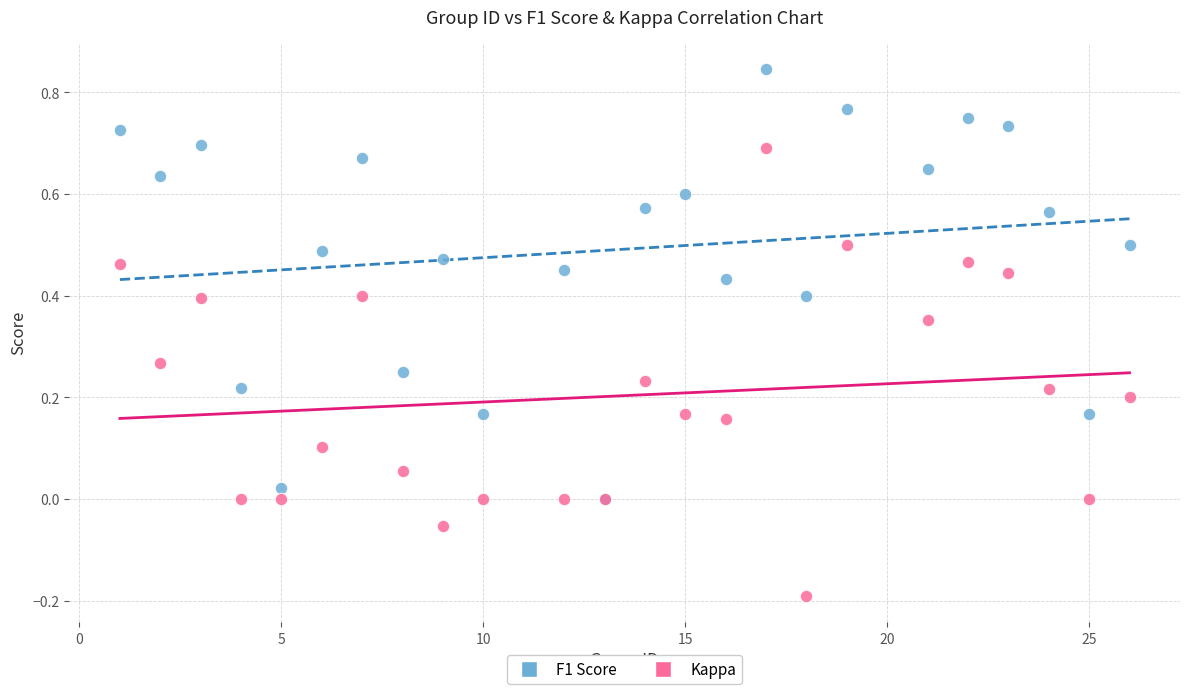

What are all the series names shown in the legend?

F1 Score, Kappa